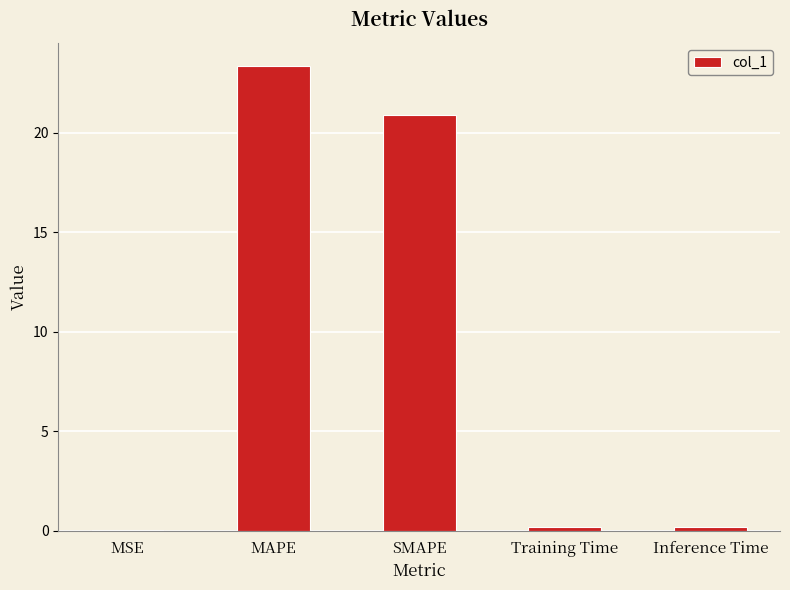

What is the difference between the values at SMAPE and Training Time?

20.7